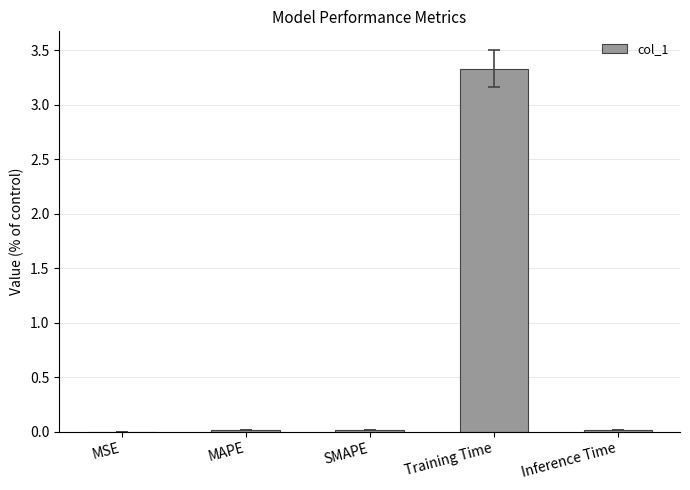

What is the sum of all values?

3.4